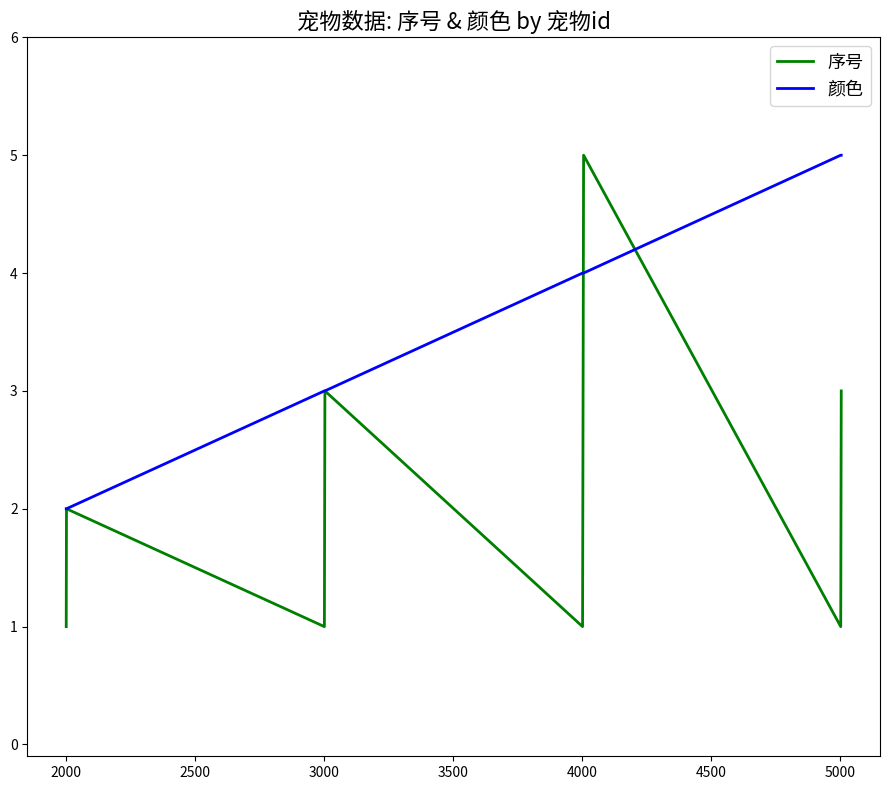

What is the smallest value displayed?

1